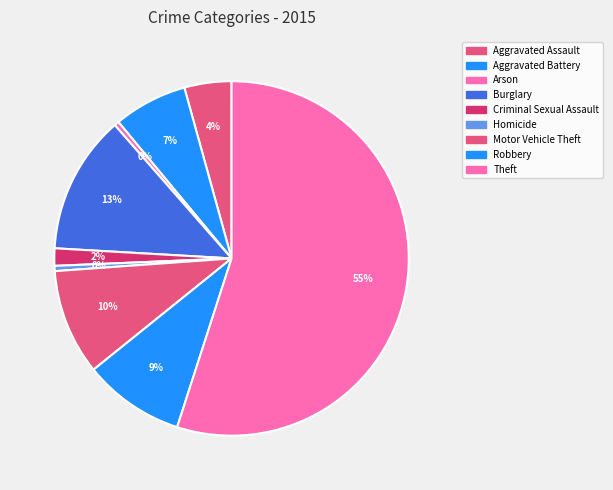

How many segments does this pie chart have?

9